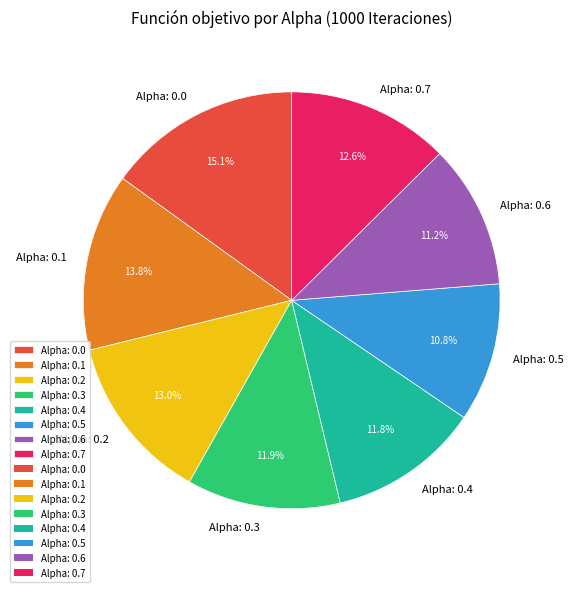

Does Alpha: 0.2 represent more than half of the total?

No